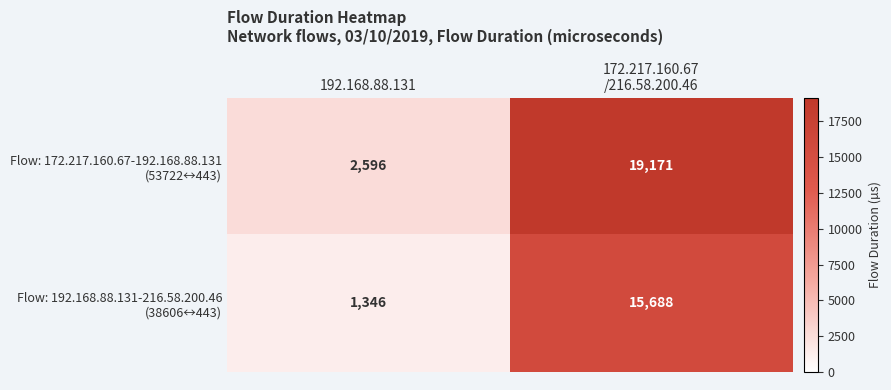

What is the spread (max minus min) of values at 192.168.88.131?

1250